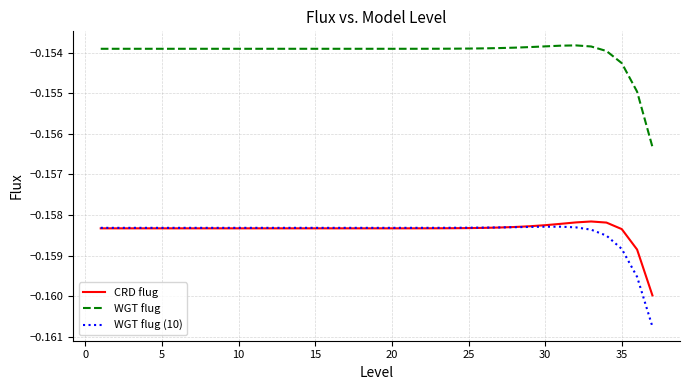

Which series has the widest spread of values?

WGT flug